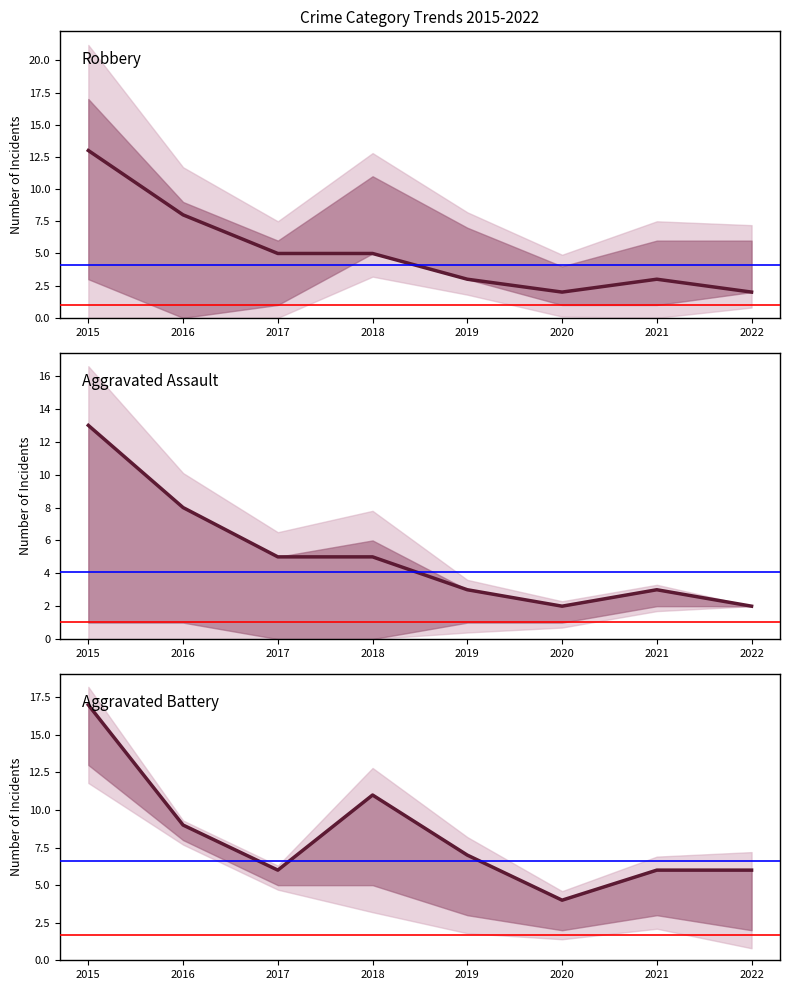

In Robbery, how many points are lower than both neighbors (excluding endpoints)?

1